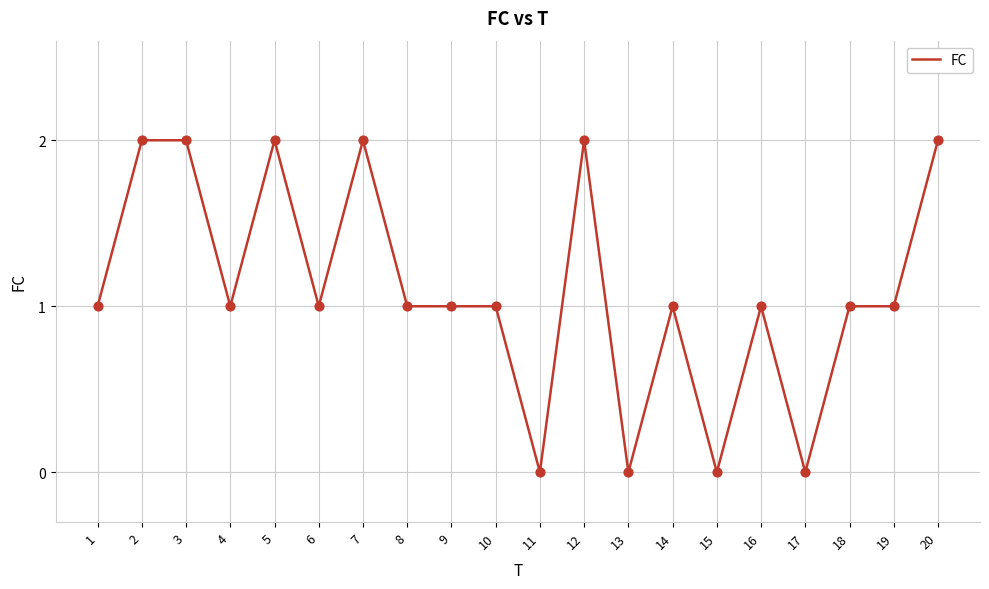

What is the change in value from 8 to 17?

-1